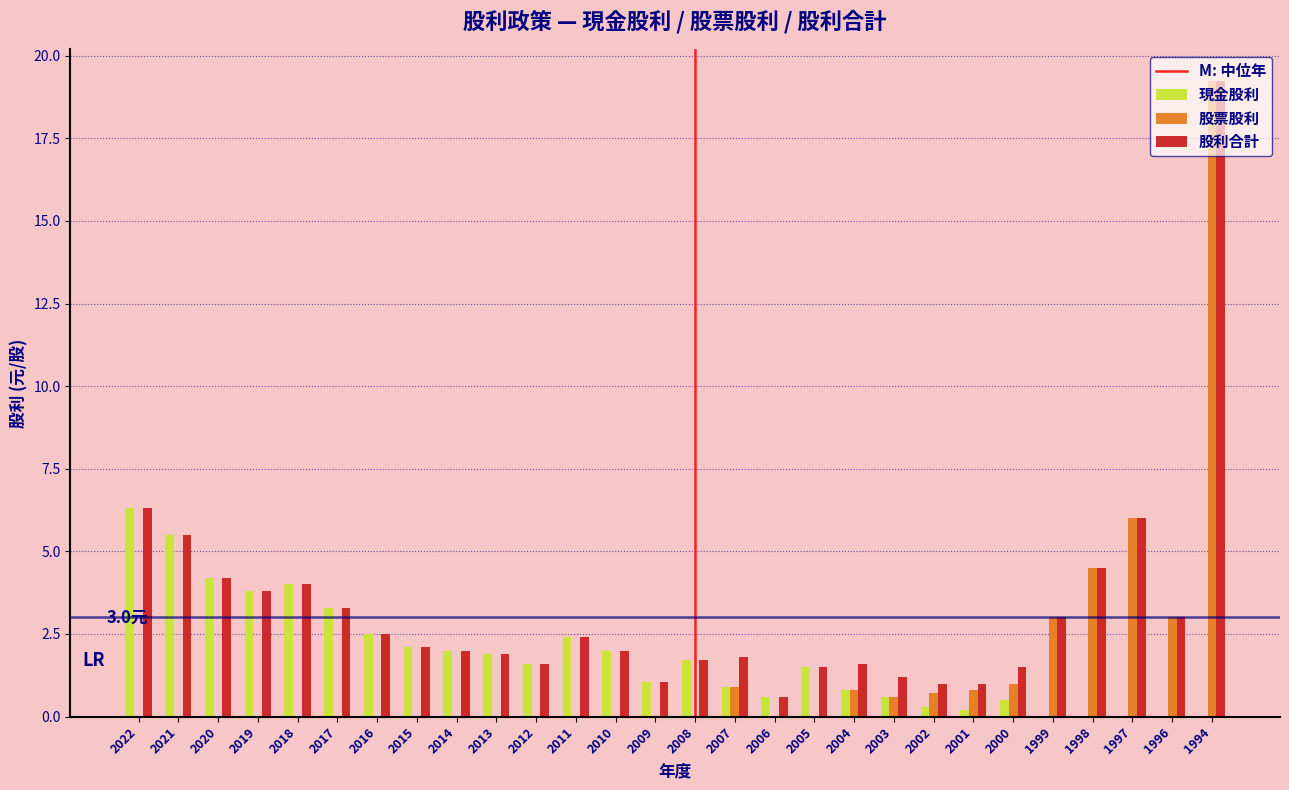

What is the total value across all series at 2014?

4.0